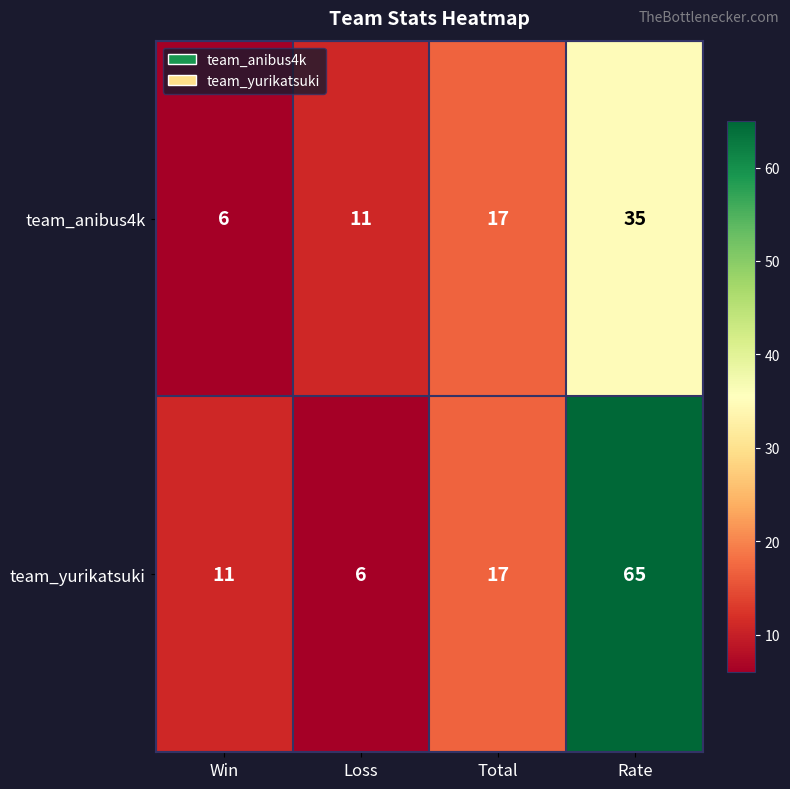

Which series has the largest range (max minus min)?

team_yurikatsuki